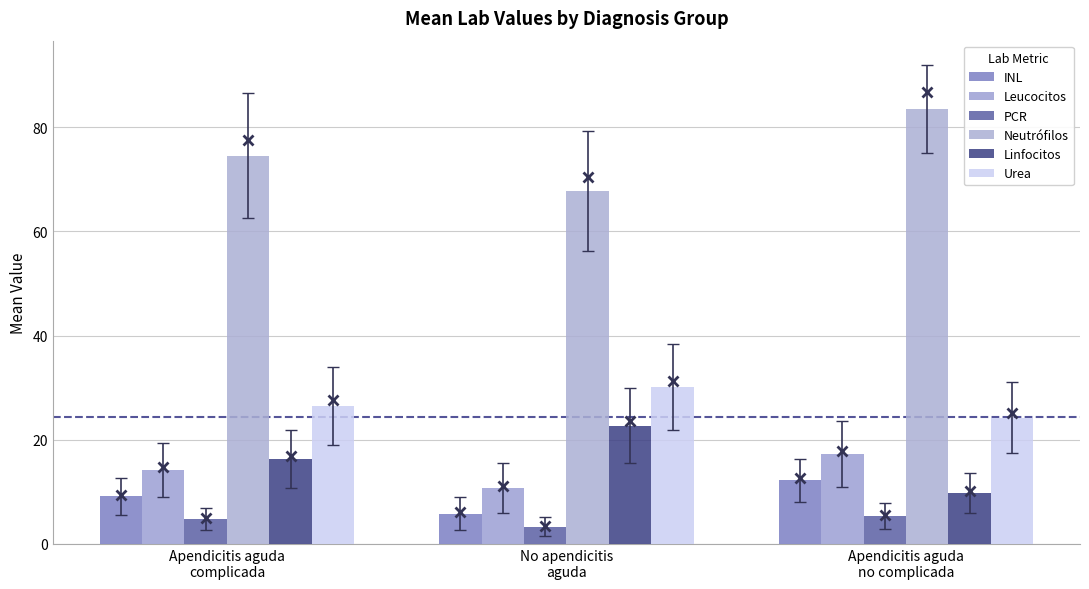

Does the chart contain any negative values?

No